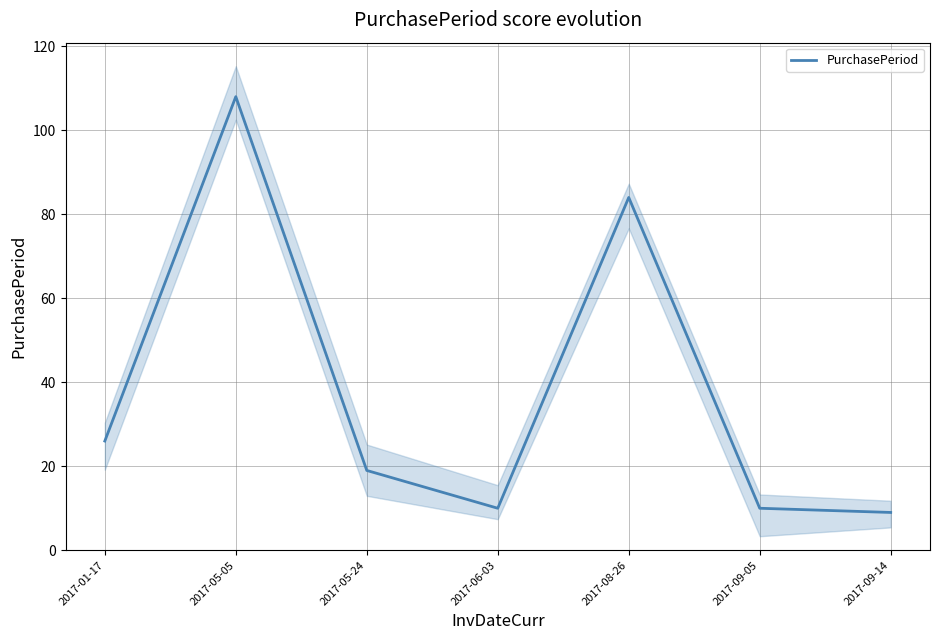

What is the value of the 1st point from the left?

26